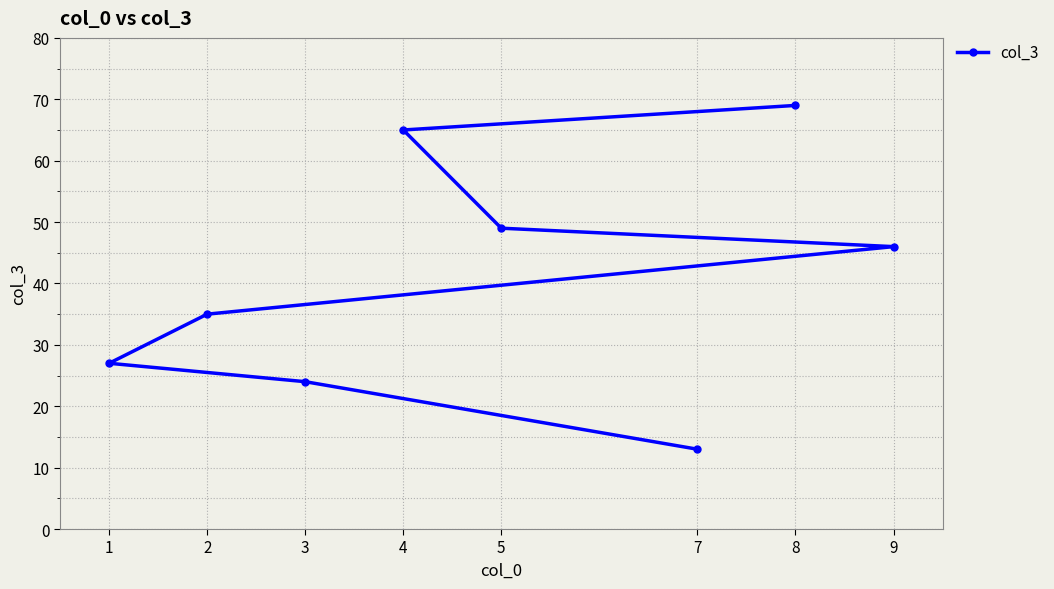

Between 1 and 8, which is larger?

8